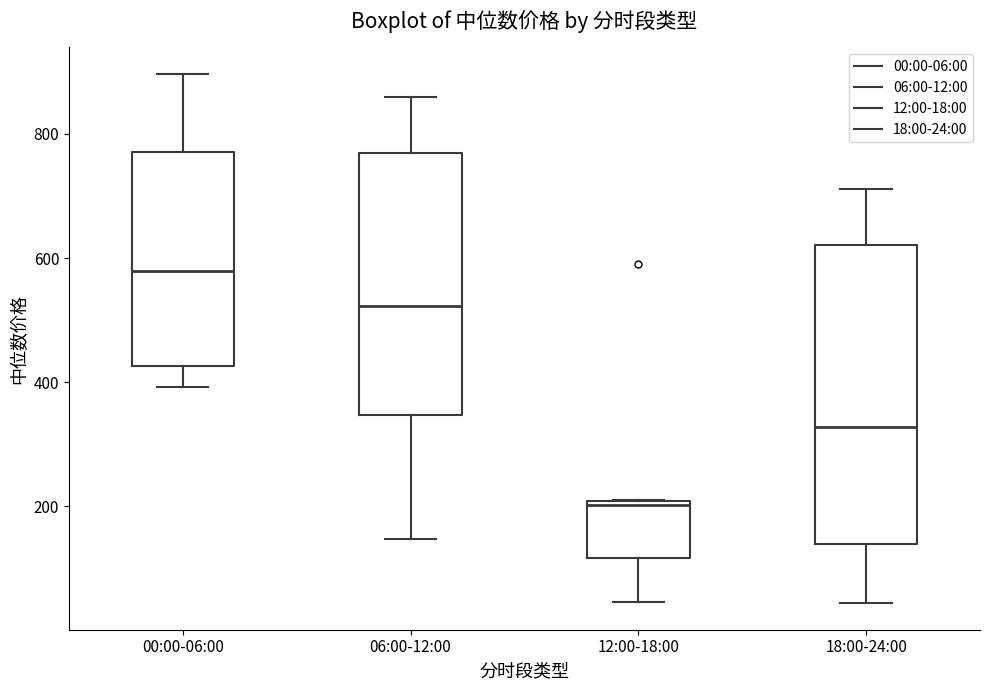

Where does the upper whisker of the box for 00:00-06:00 end on the y-axis? The values are not printed on the chart, so give them approximately, as read against the axis.

900